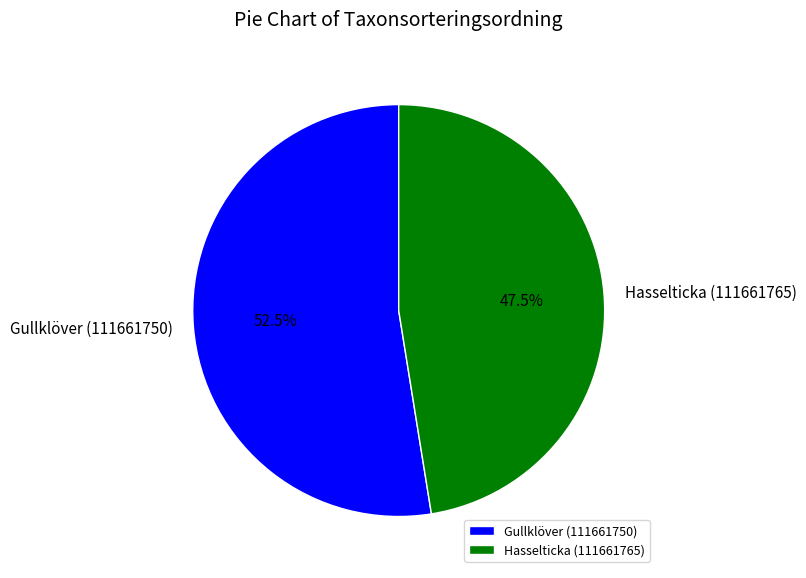

Is there a majority slice in this chart?

Yes